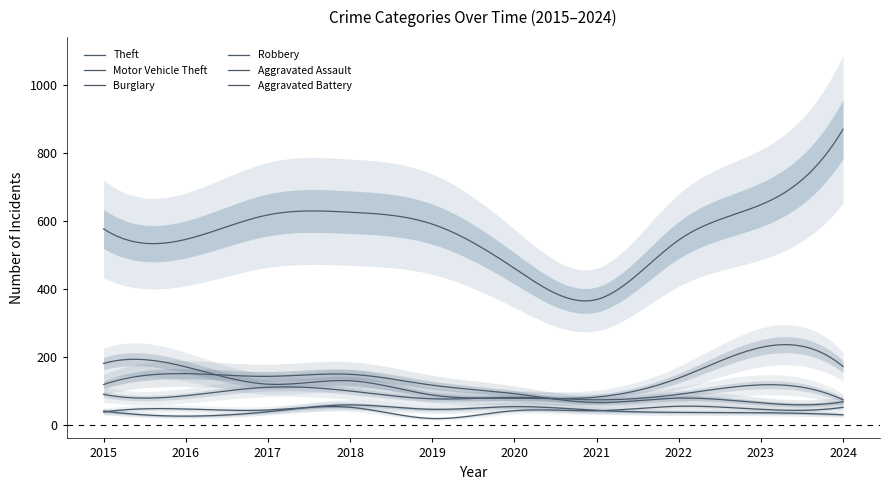

Which series has the largest total across all categories?

Theft